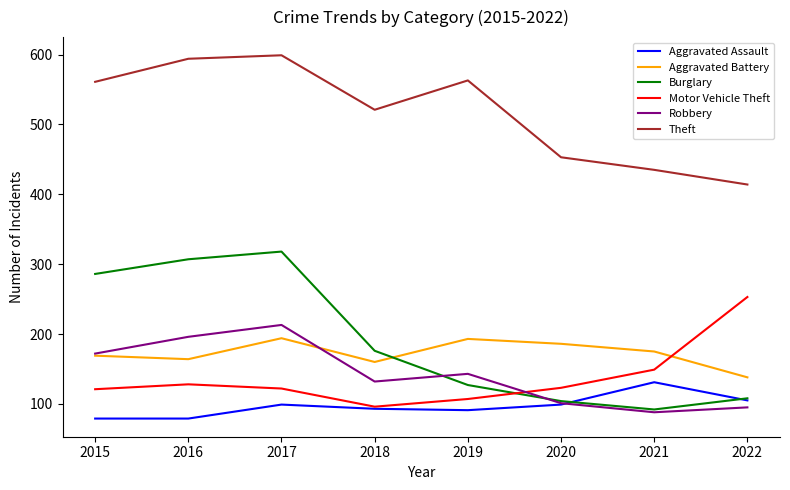

Rank the series by their maximum value, from highest to lowest.

Theft, Burglary, Motor Vehicle Theft, Robbery, Aggravated Battery, Aggravated Assault